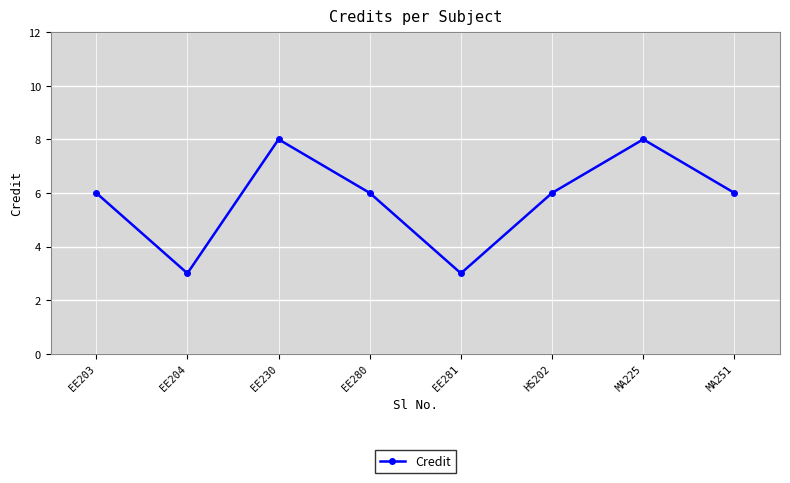

Reading left to right, extract all data points from this chart.

6	3	8	6	3	6	8	6